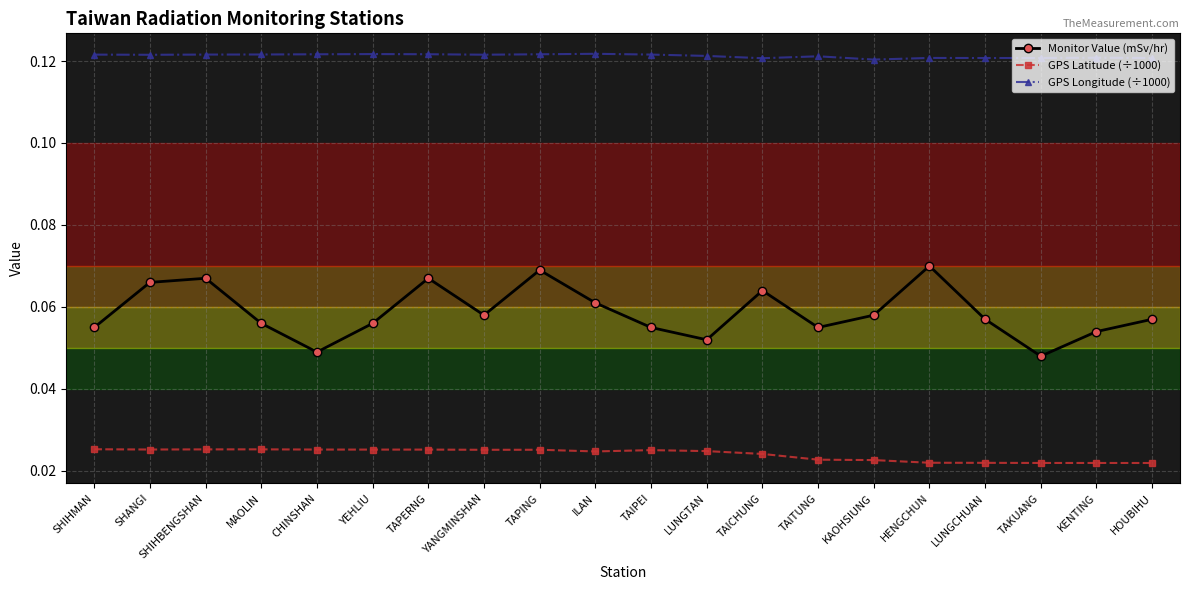

What are all the series names shown in the legend?

Monitor Value (mSv/hr), GPS Latitude (÷1000), GPS Longitude (÷1000)